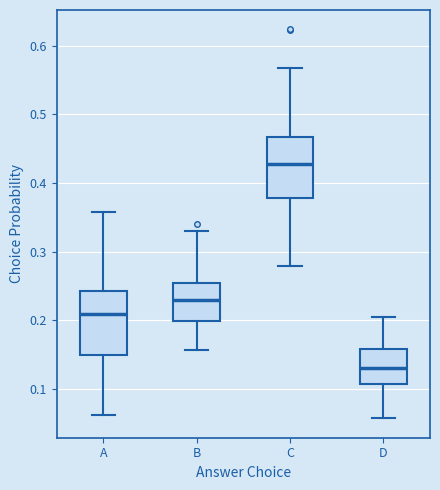

Reading left to right, read every box against the y-axis: the position of its median line, the range the box covers, and the ends of its whiskers. The values are not printed on the chart, so give them approximately, as read against the axis.

A: median 0.21, box 0.15 to 0.24, whiskers 0.06 to 0.36
B: median 0.23, box 0.20 to 0.26, whiskers 0.16 to 0.33
C: median 0.43, box 0.38 to 0.47, whiskers 0.28 to 0.57
D: median 0.13, box 0.11 to 0.16, whiskers 0.06 to 0.20